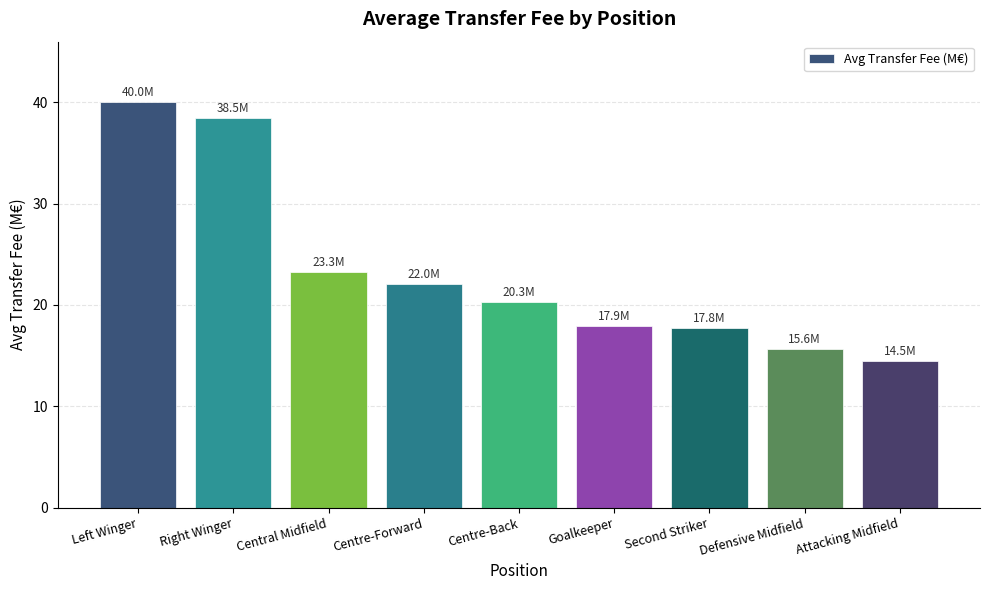

Read the value at Left Winger.

40.0